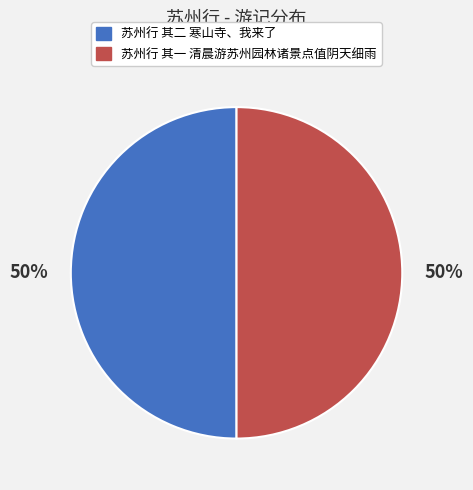

To the nearest percent, what percentage of the pie is 苏州行 其一 清晨游苏州园林诸景点值阴天细雨?

50%